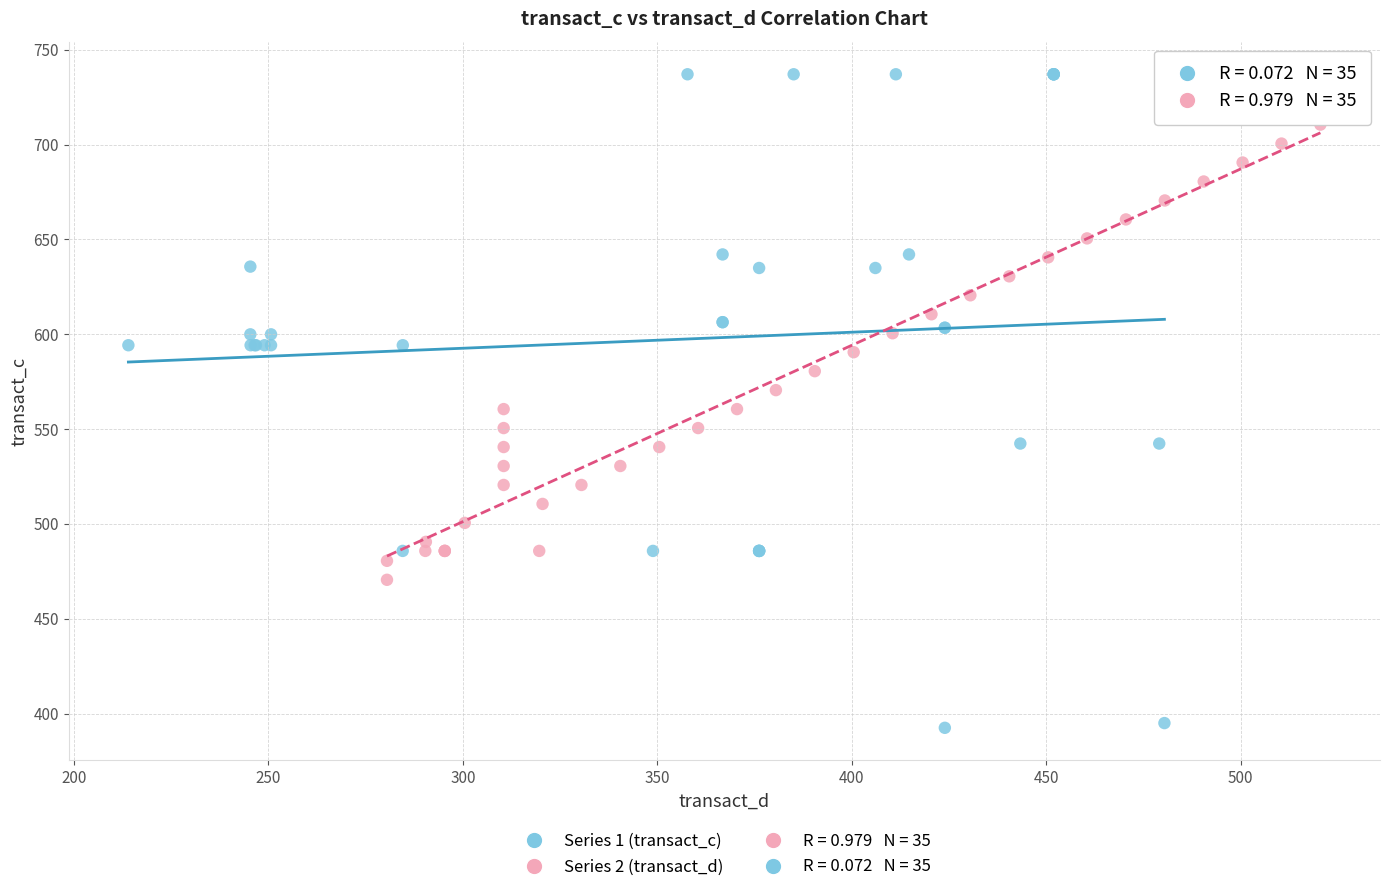

Which series contains the lowest Y value?

Series 1 (transact_c)